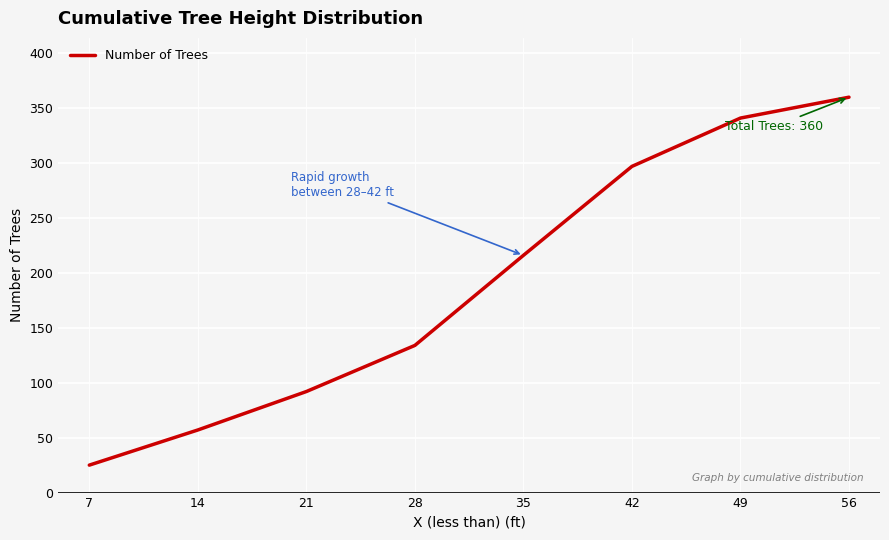

Reading left to right, extract all data points from this chart.

25	57	92	134	216	297	341	360